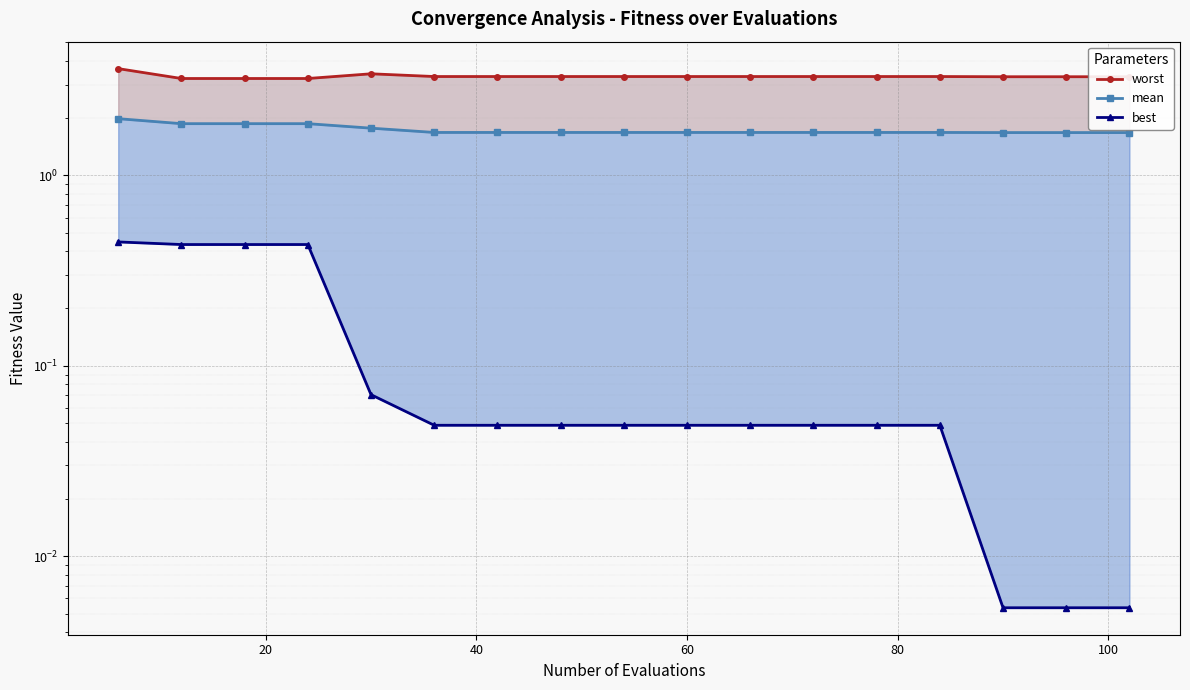

Is it true that best equals 0.0 at 14?

False